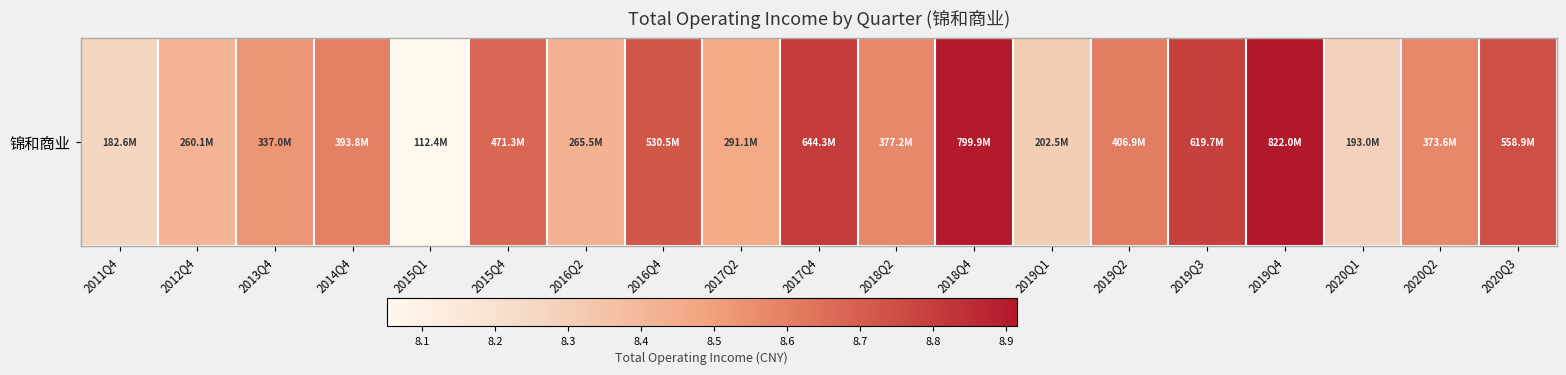

List the labels in order of value, largest first.

2019Q4, 2018Q4, 2017Q4, 2019Q3, 2020Q3, 2016Q4, 2015Q4, 2019Q2, 2014Q4, 2018Q2, 2020Q2, 2013Q4, 2017Q2, 2016Q2, 2012Q4, 2019Q1, 2020Q1, 2011Q4, 2015Q1